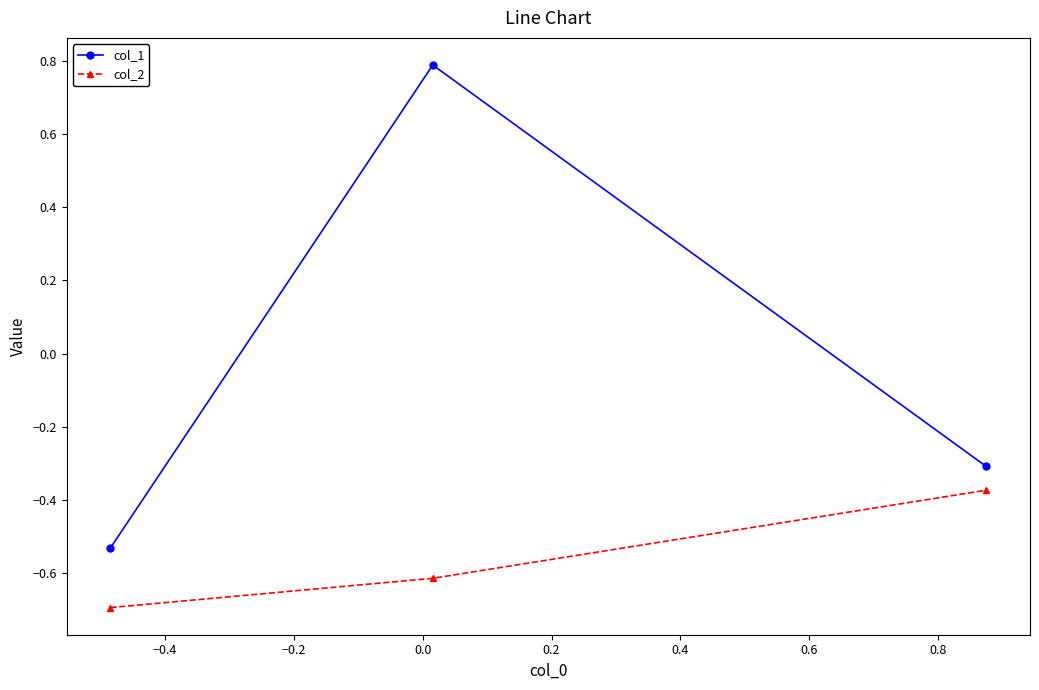

Which series has the largest total across all categories?

col_1